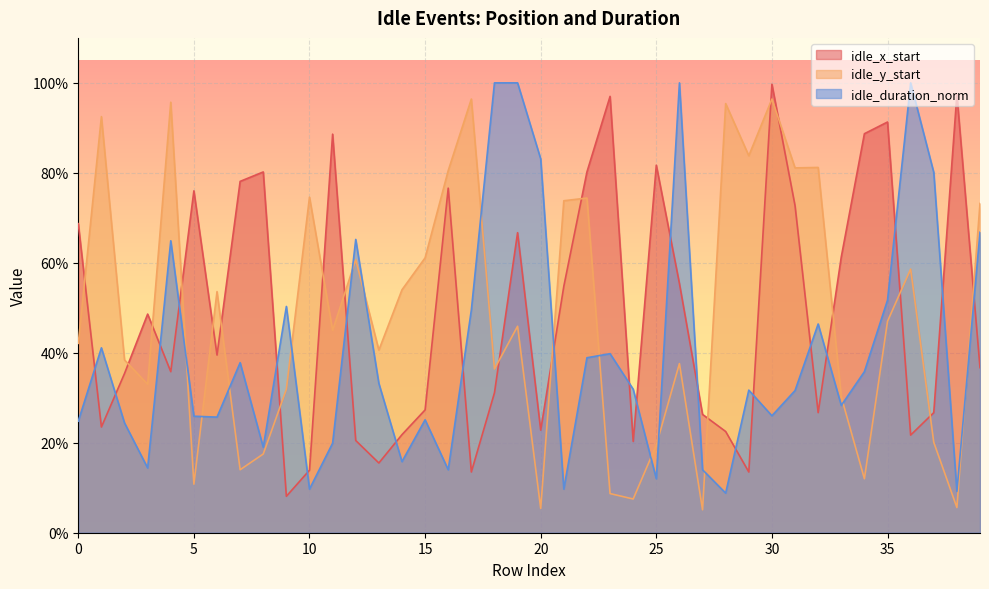

At 11, list the series in order from largest to smallest.

idle_x_start, idle_y_start, idle_duration_norm